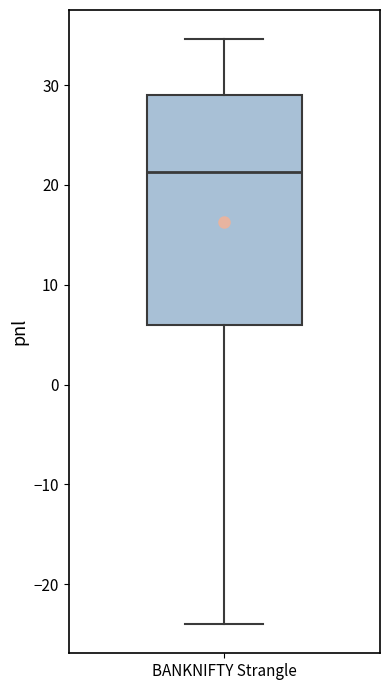

Transcribe this box plot: give where the median line is, the range the box spans, and where the two whiskers end, as read against the y-axis. The values are not printed on the chart, so give them approximately, as read against the axis.

median 21, box 6 to 29, whiskers -24 to 35